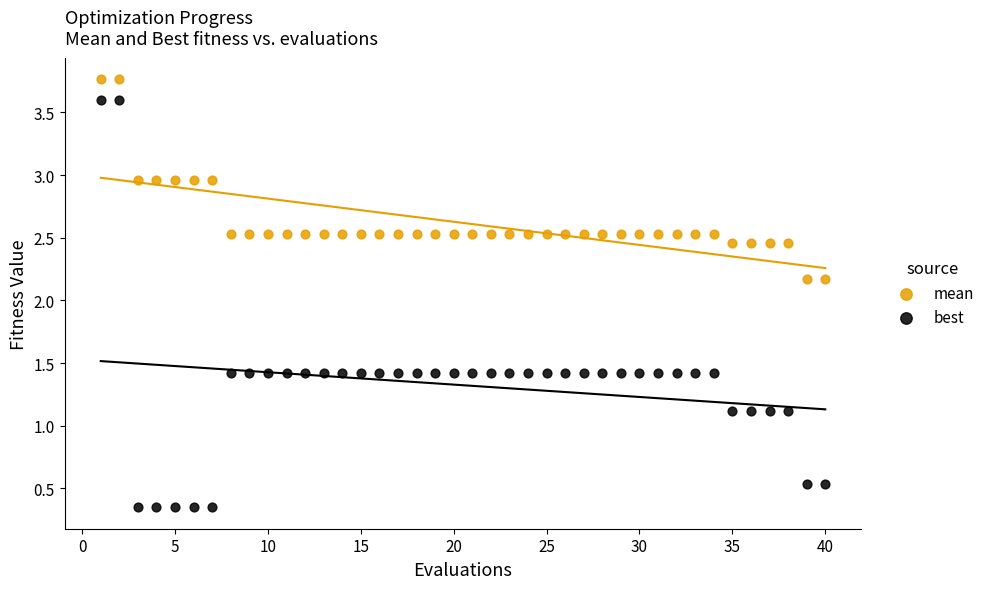

Which series contains the highest Y value?

mean